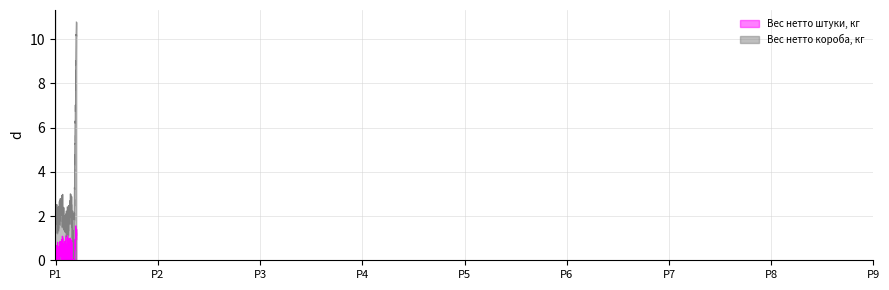

Rank the series by their average value, from lowest to highest.

Вес нетто штуки, кг, Вес нетто короба, кг